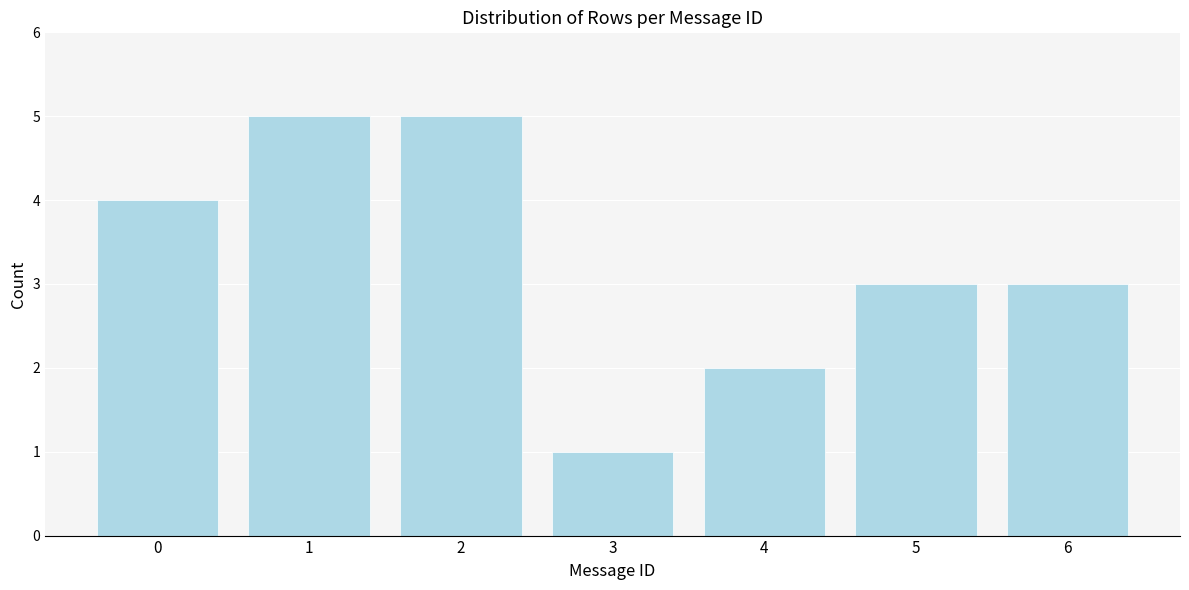

Reading right to left, what are all the values shown in this chart?

6=3	5=3	4=2	3=1	2=5	1=5	0=4